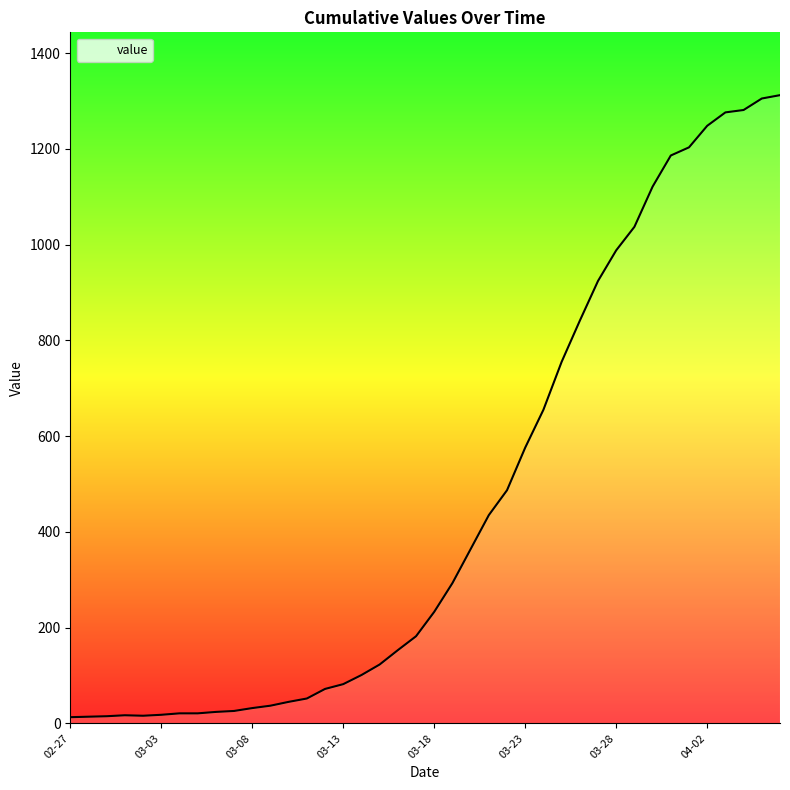

What is the greatest value displayed?

1312